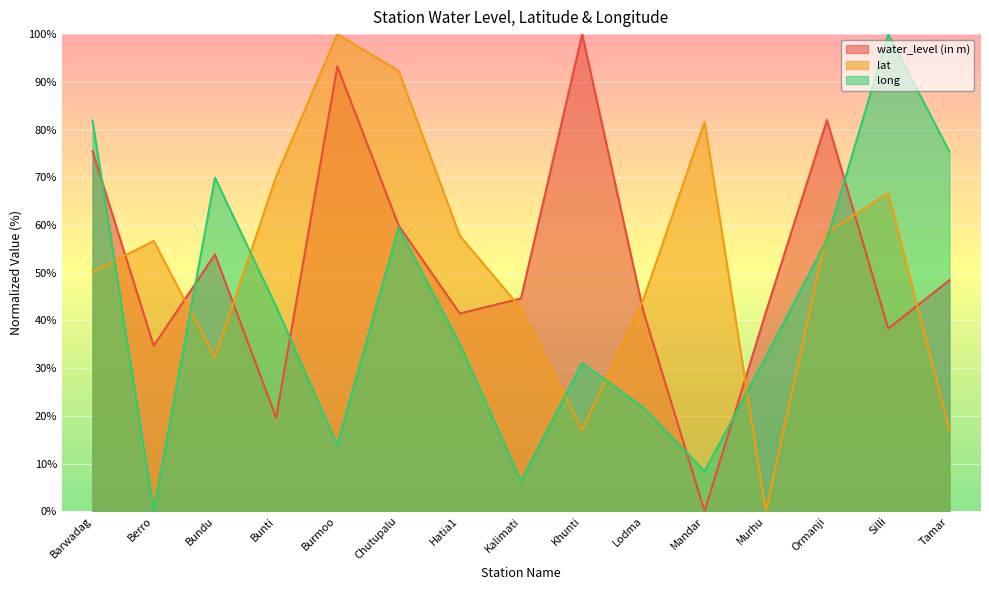

How many distinct data groups are displayed?

3